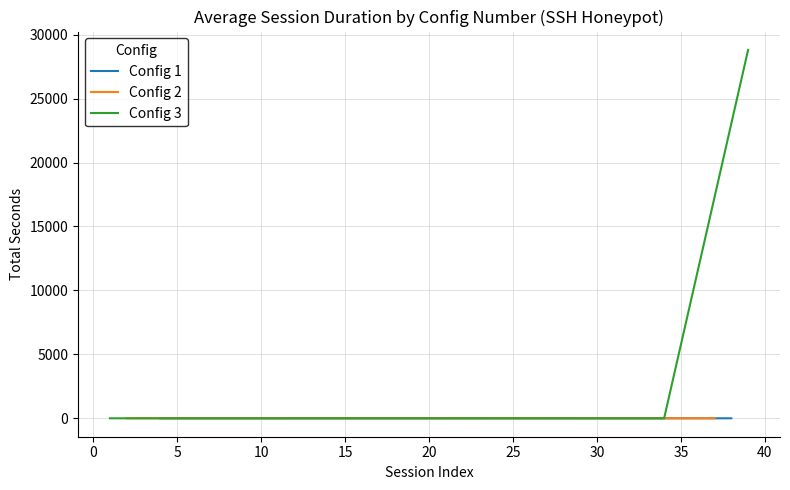

In total_seconds, how many points are higher than both neighbors (excluding endpoints)?

4